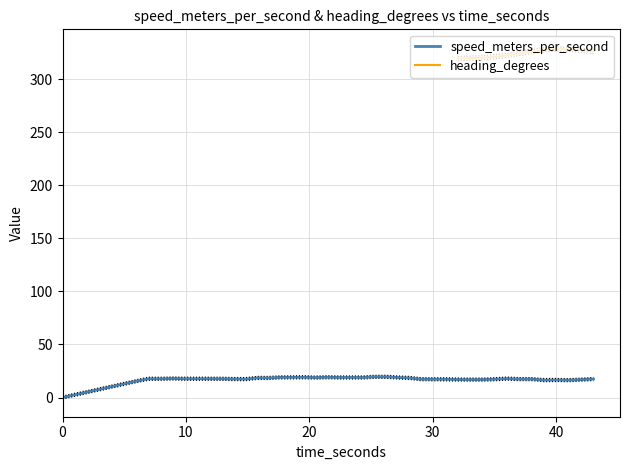

Is this an area chart (filled region under the line)?

No